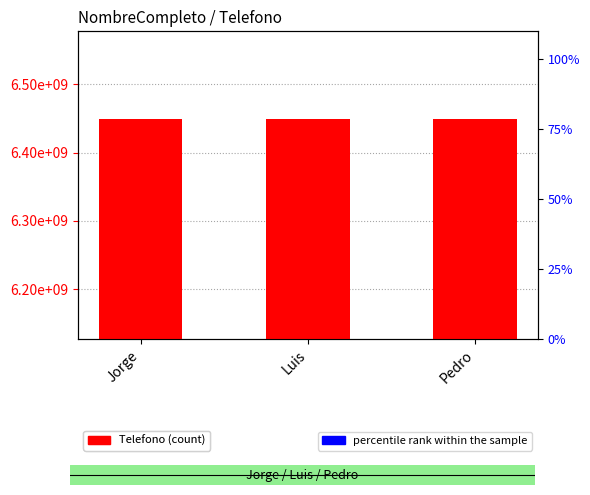

Reading left to right, transcribe all the data shown in this chart.

Telefono (count): 6448796215	6448796215	6448796215
percentile rank within the sample: 0	0	0